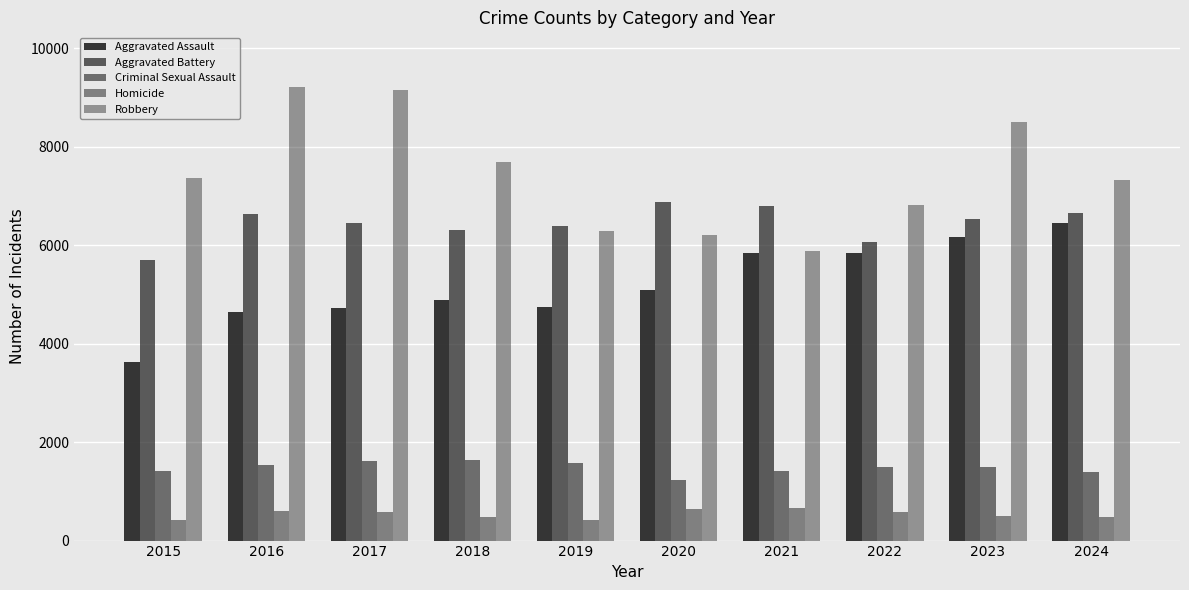

How many data points does each series have?

10